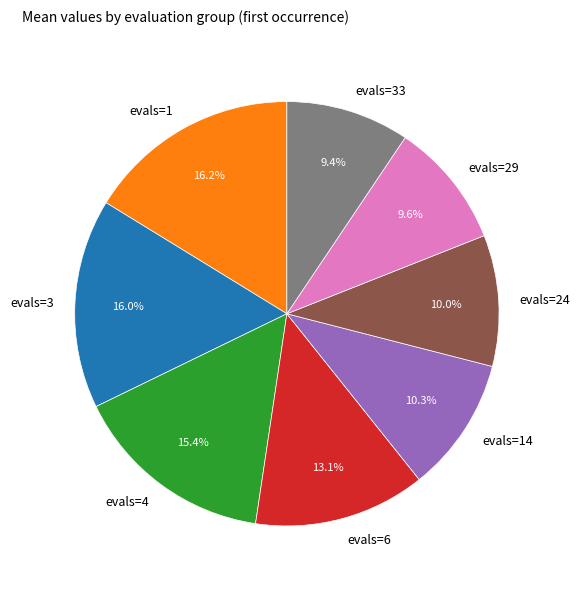

Is it true that evals=6 is 13% of the pie?

True